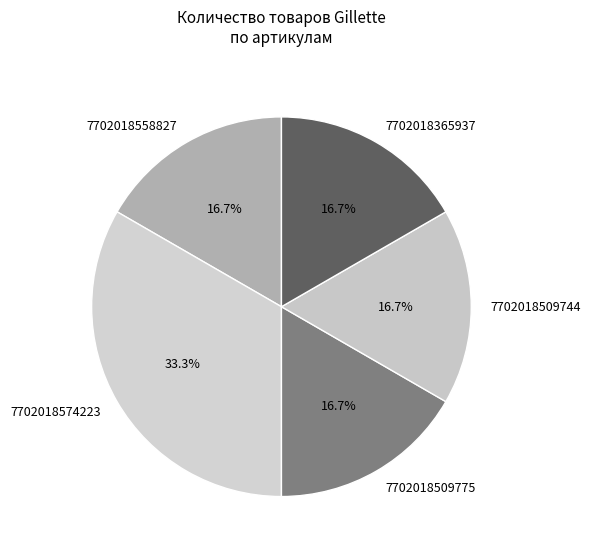

Combined, what portion of the pie is 7702018509775 and 7702018574223?

50.0%